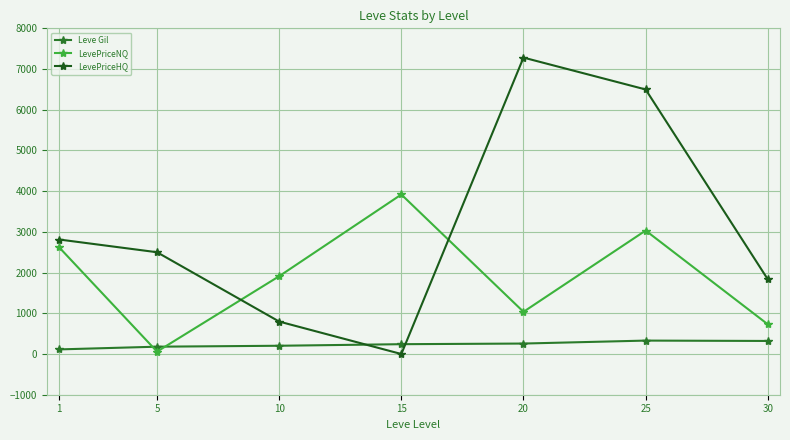

Which has a higher value, 20 or 15?

20